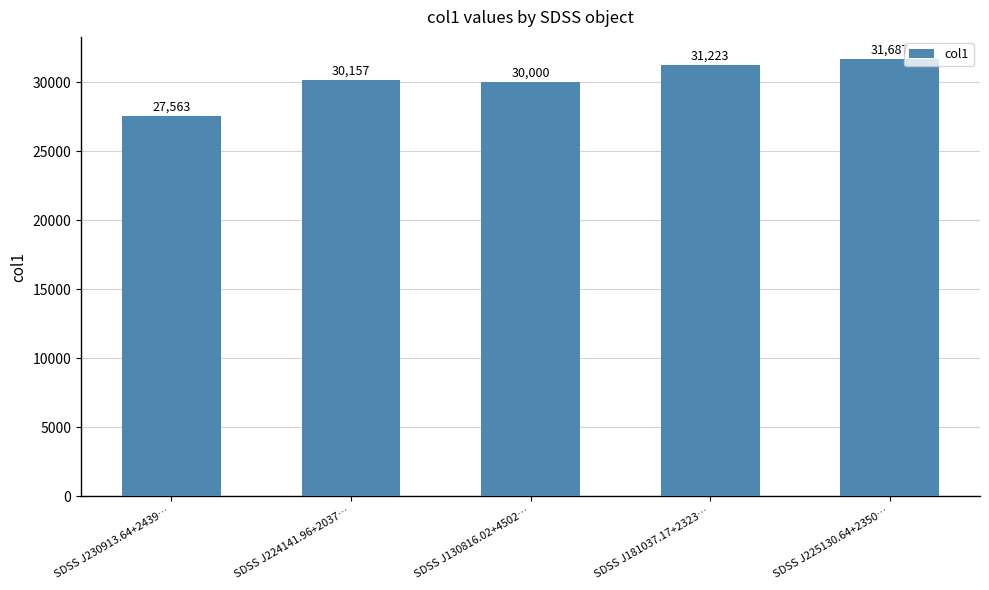

Reading right to left, transcribe all the data shown in this chart.

SDSS J225130.64+2350…=31687	SDSS J181037.17+2323…=31223	SDSS J130816.02+4502…=30000	SDSS J224141.96+2037…=30157	SDSS J230913.64+2439…=27563